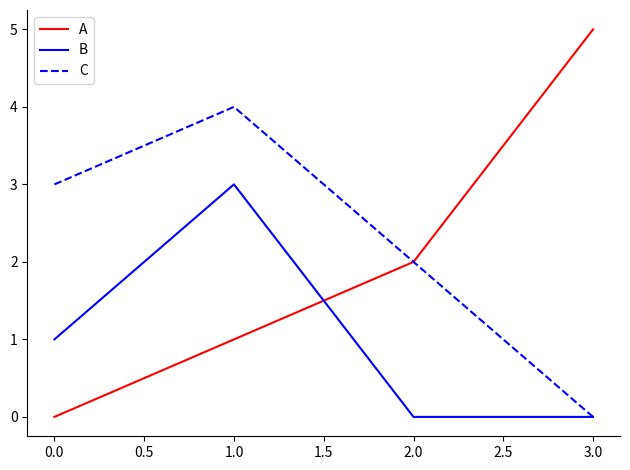

List the series in order of their overall mean, lowest first.

B, A, C